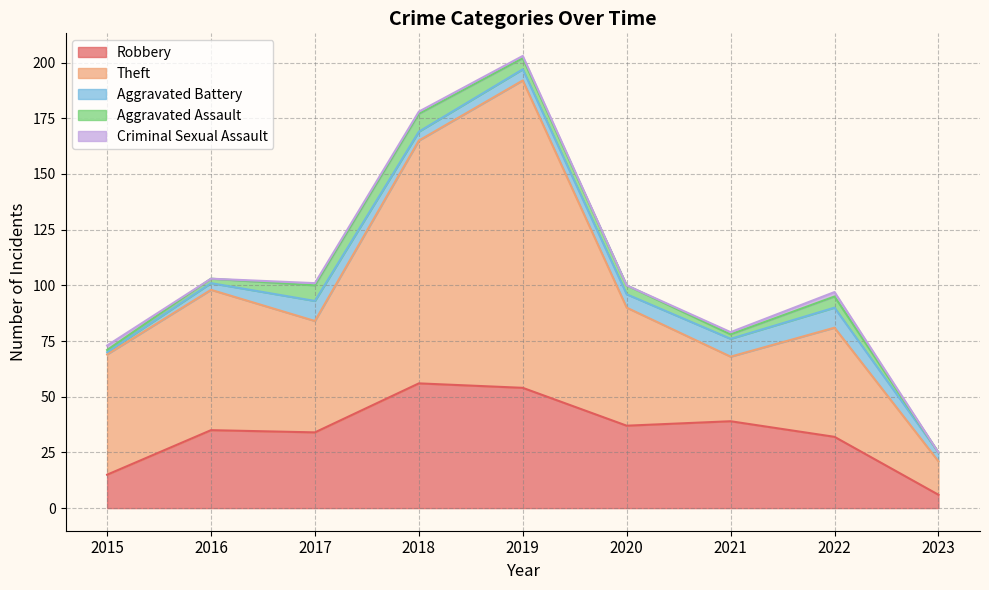

What are all the series names shown in the legend?

Robbery, Theft, Aggravated Battery, Aggravated Assault, Criminal Sexual Assault